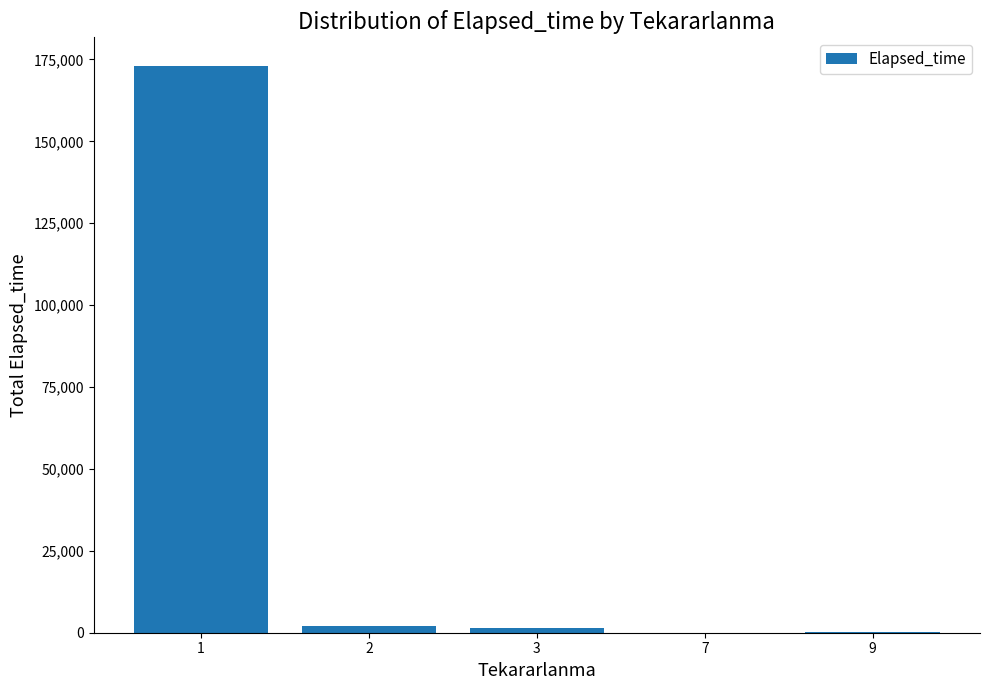

What is the average value?

35355